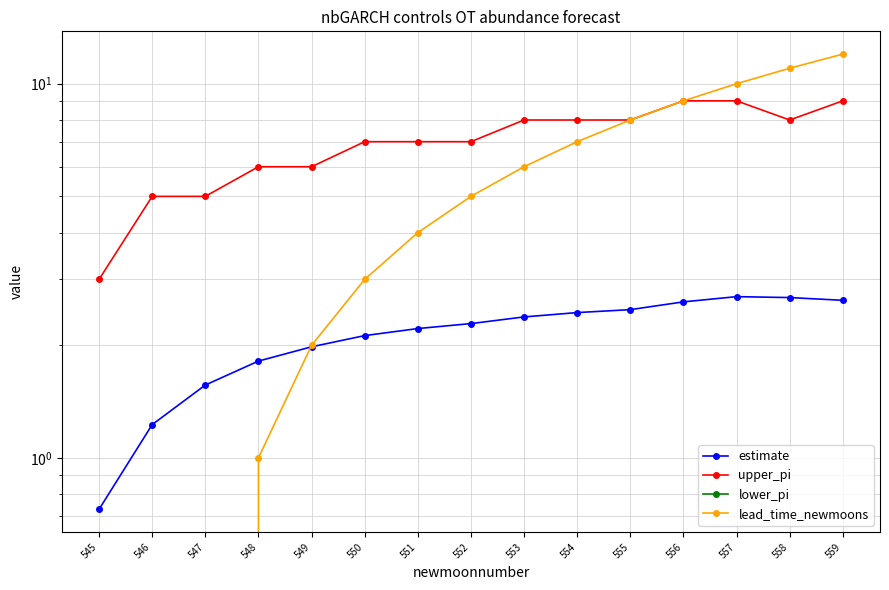

True or false: lower_pi has more than 2 interior local peaks.

False